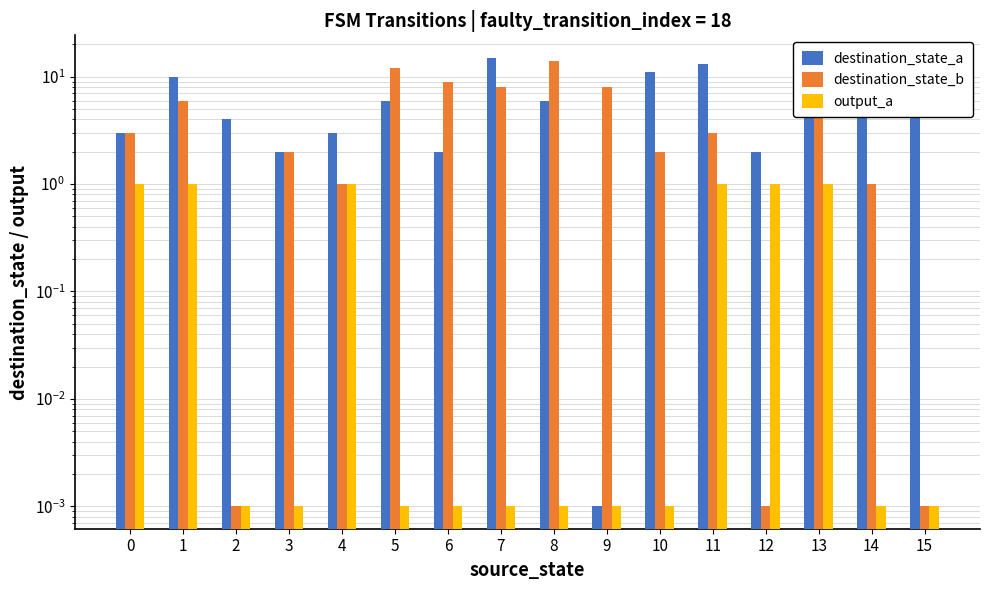

How many values in the destination_state_b series exceed 3?

7